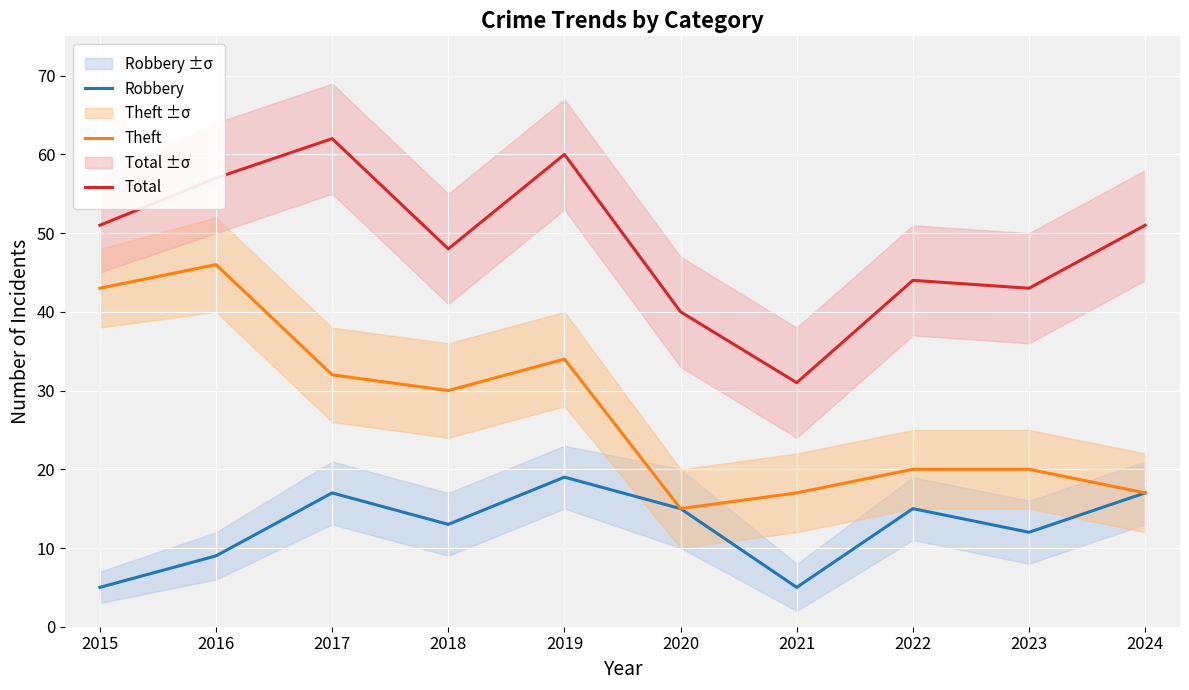

How many distinct data groups are displayed?

3